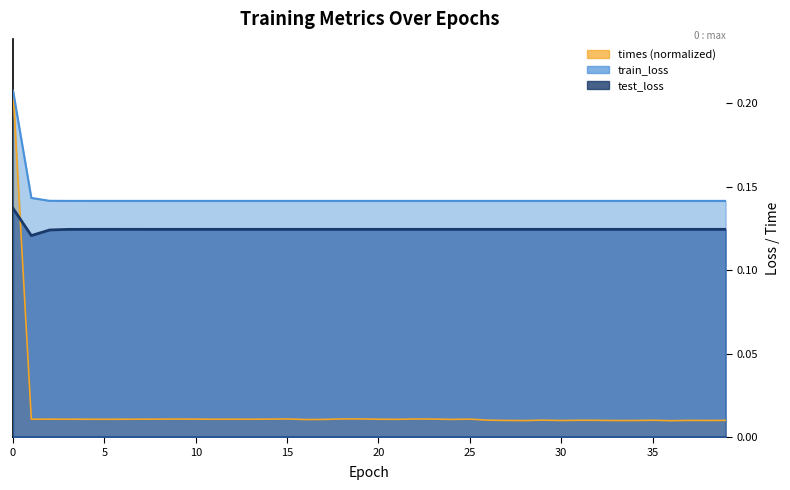

What are all the series names shown in the legend?

train_loss, test_loss, times